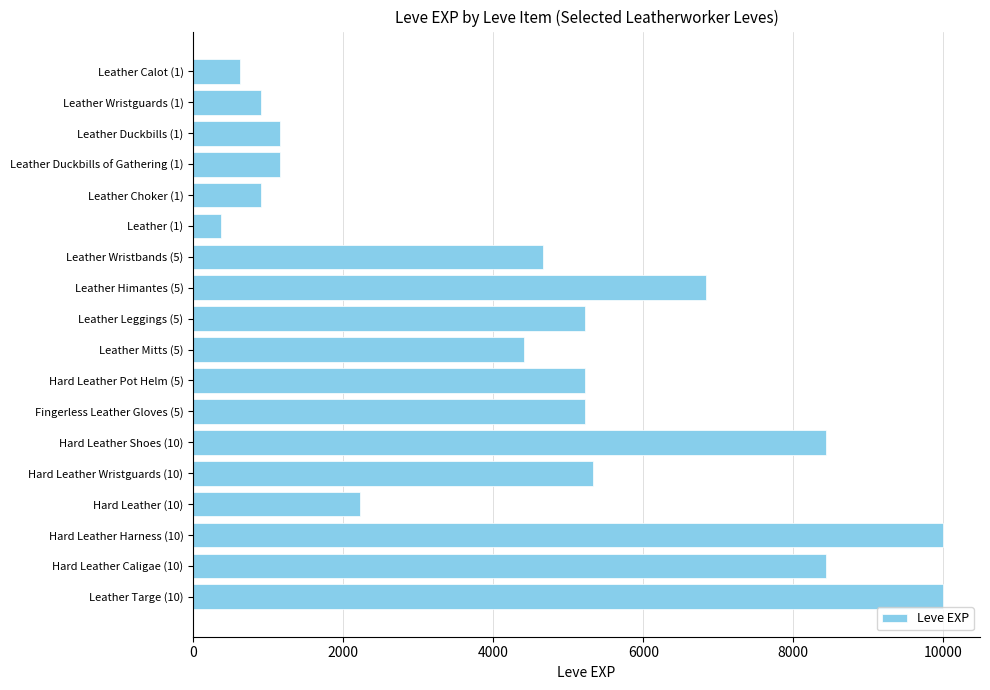

What is the value of the 17th bar from the top?

8430